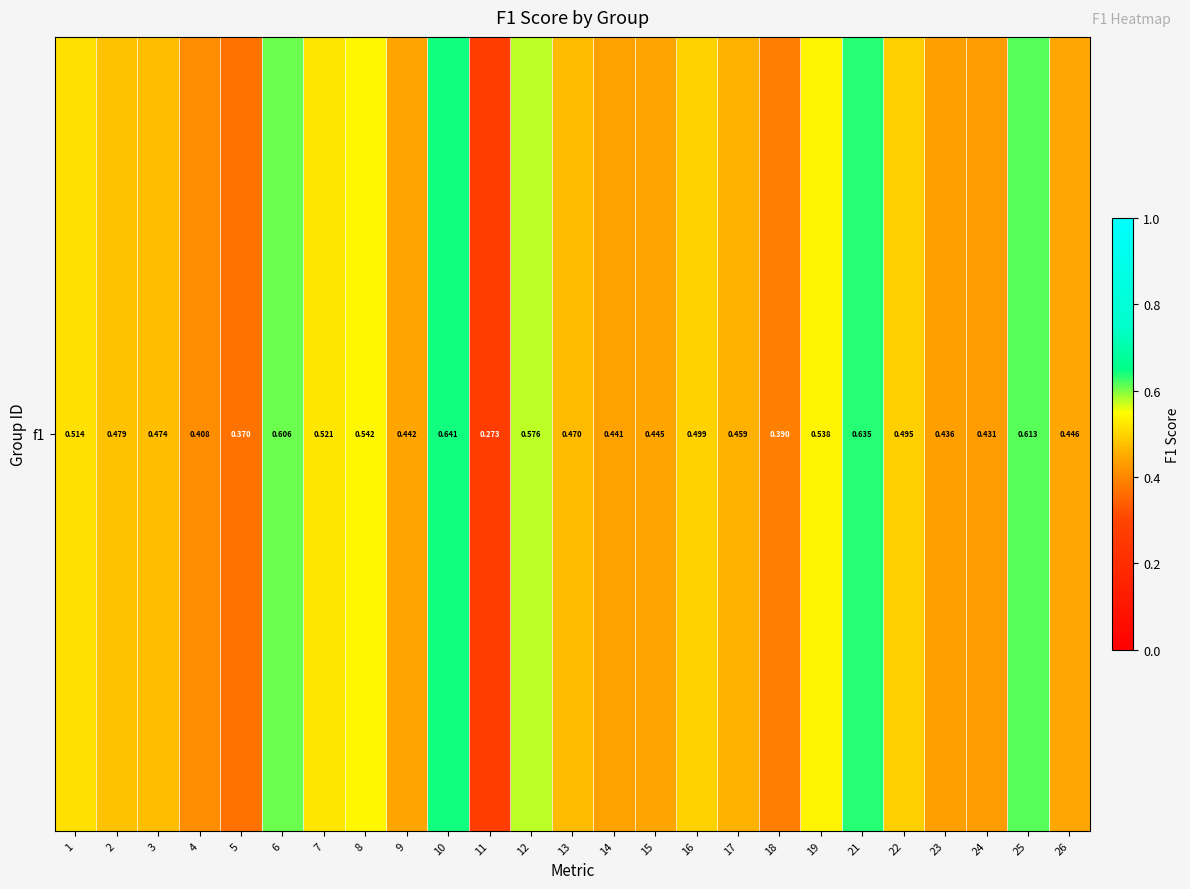

Is it true that the value at 2 is 0.1?

False